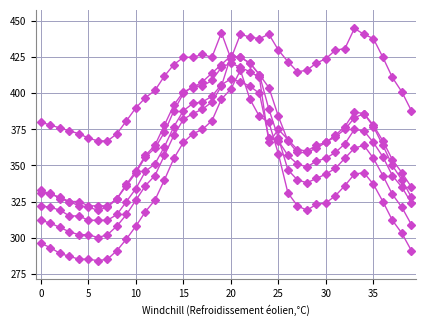

Does the chart have visible grid lines?

Yes